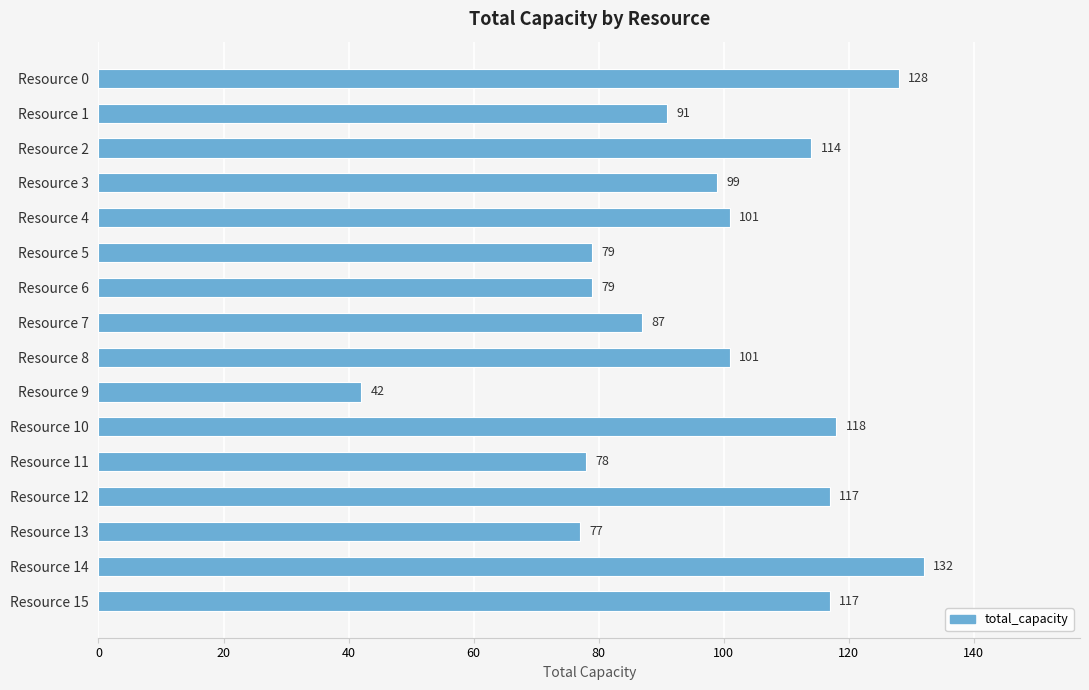

Reading top to bottom, transcribe all the data shown in this chart.

128	91	114	99	101	79	79	87	101	42	118	78	117	77	132	117